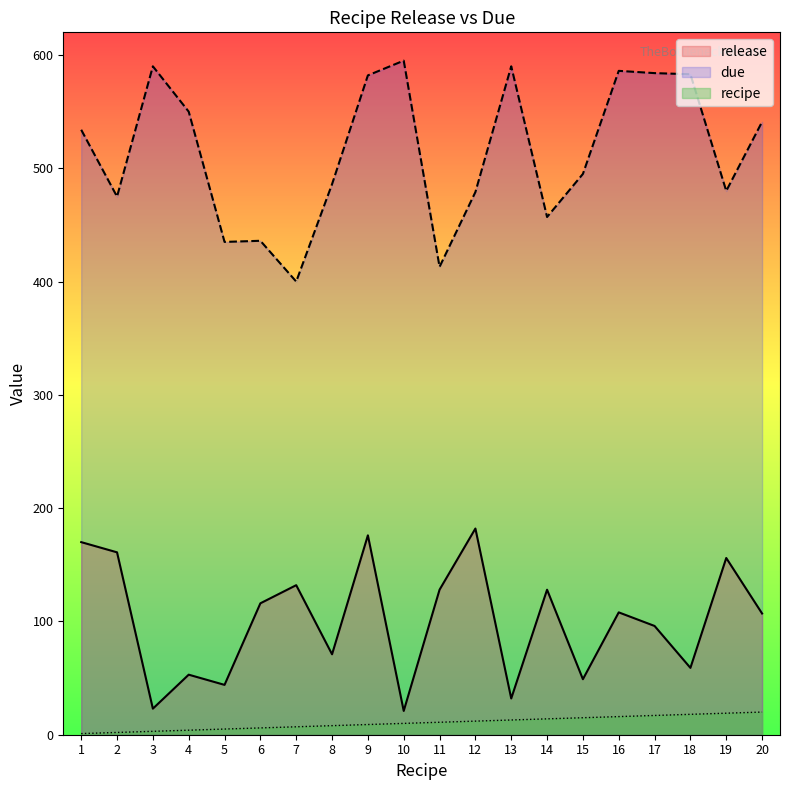

Read the due value at 9, to the nearest 5.

580